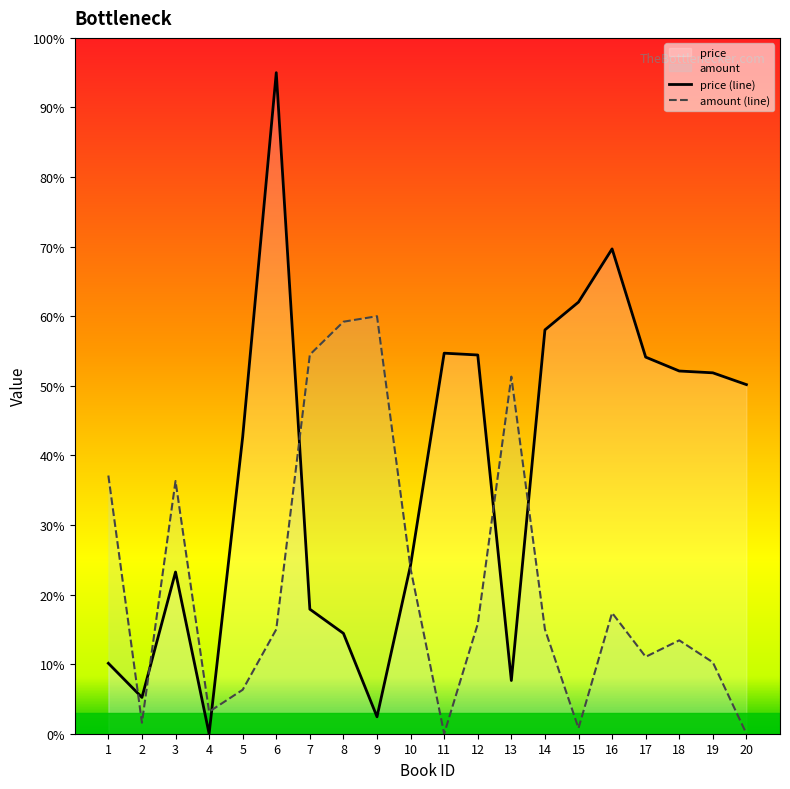

What is the value of the price (line) point at the 14th from the left?

58.0